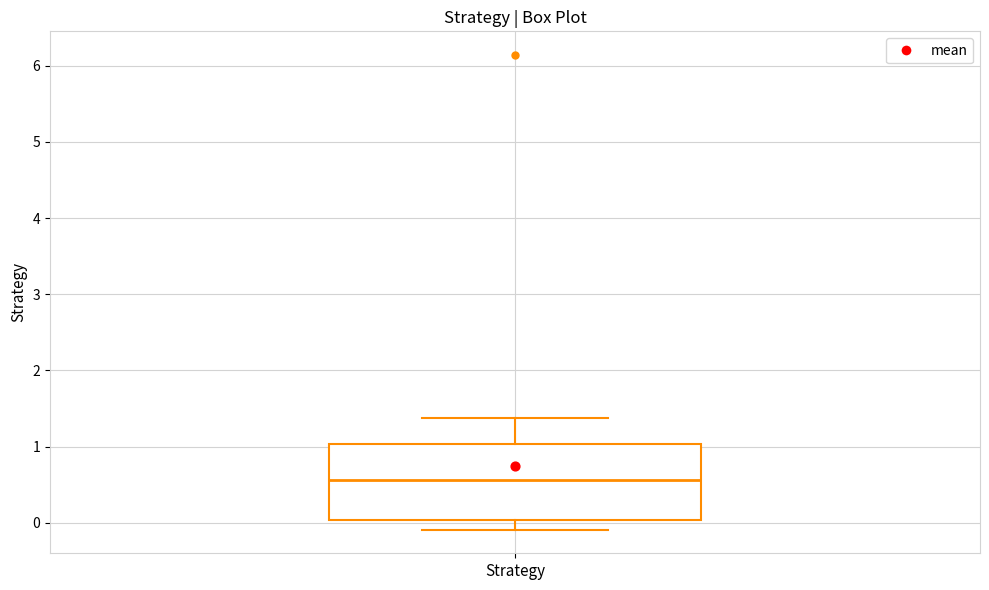

Where is the lower edge of the box for Strategy on the y-axis? The values are not printed on the chart, so give them approximately, as read against the axis.

0.0